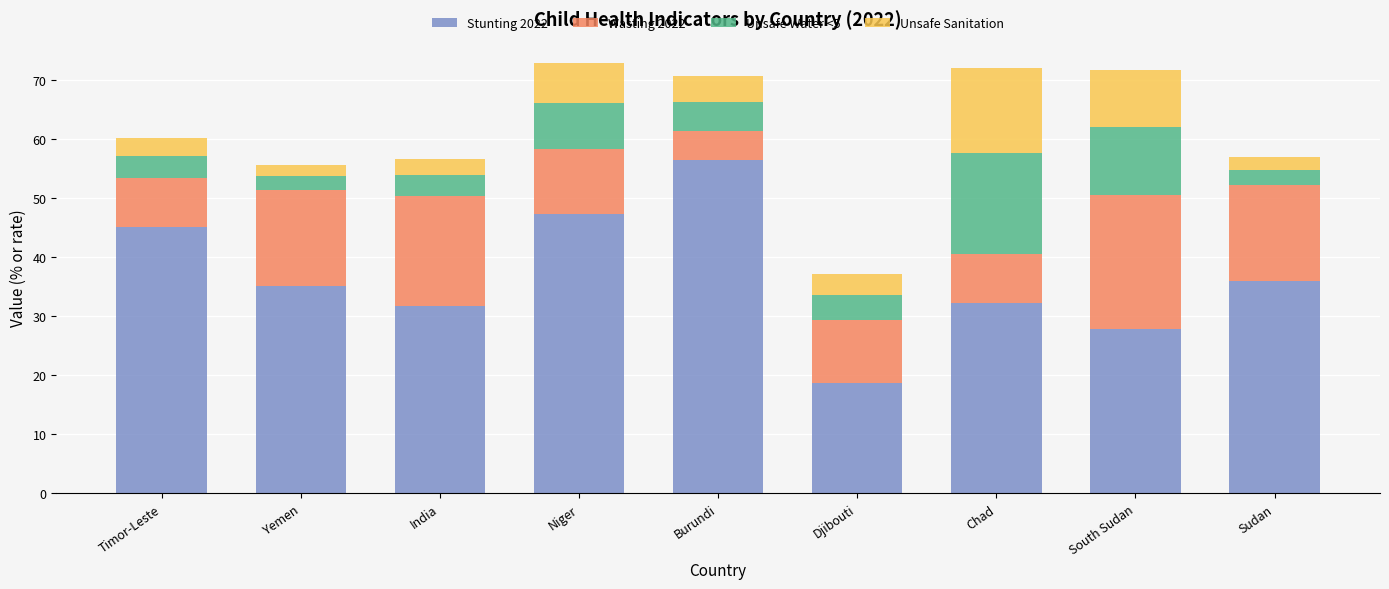

What is the total value across all series at Chad?

72.2